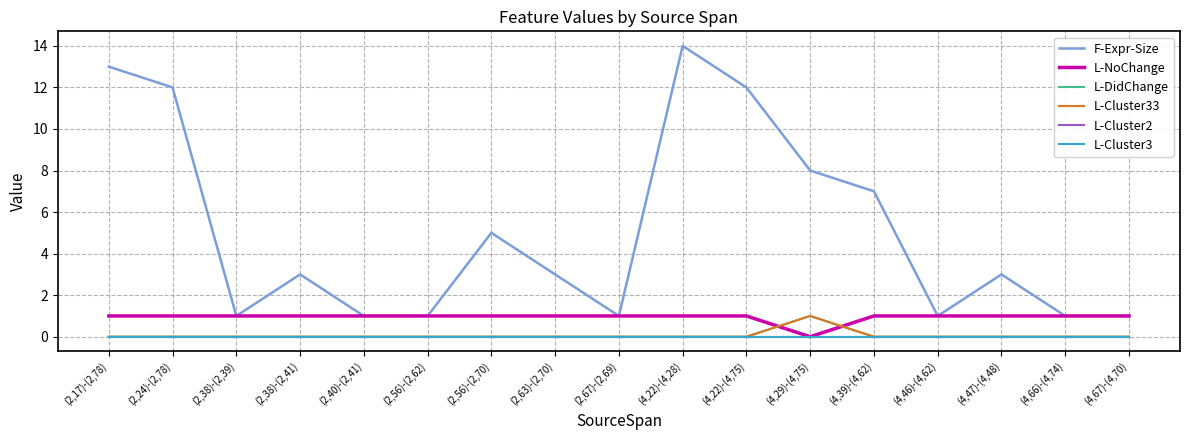

At (2,38)-(2,39), list the series in order from smallest to largest.

L-DidChange, L-Cluster33, L-Cluster2, L-Cluster3, F-Expr-Size, L-NoChange